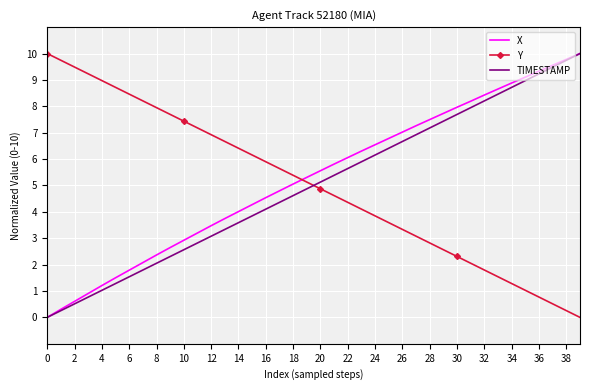

How many intersections are there between TIMESTAMP and Y?

1